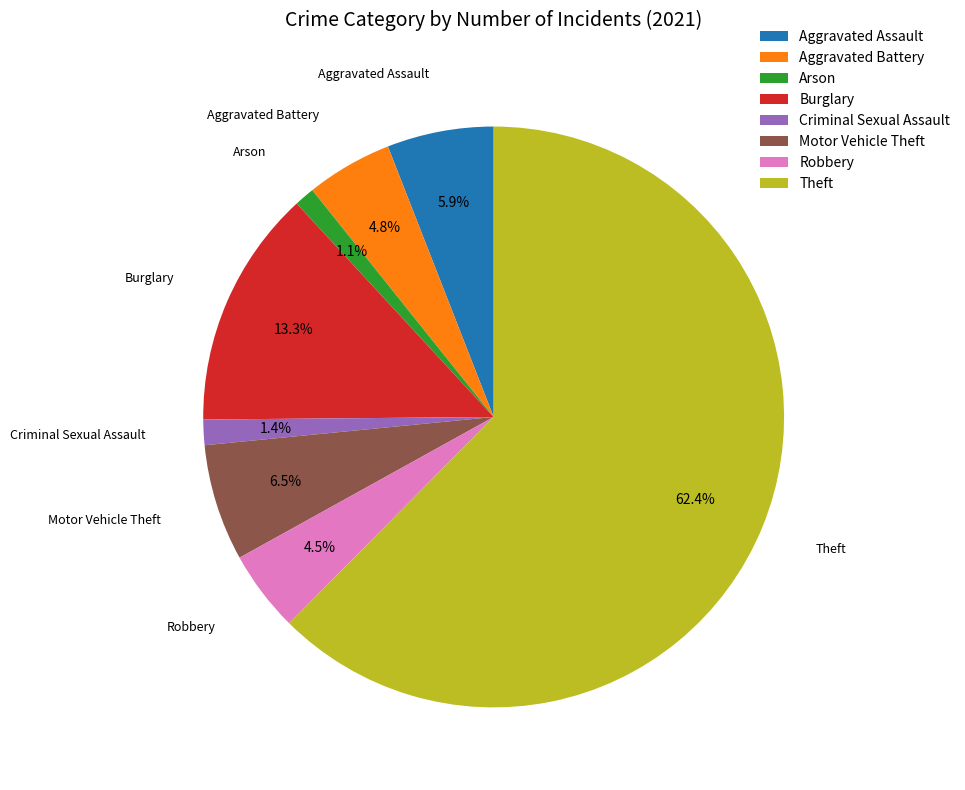

Is Aggravated Battery the majority of the pie?

No